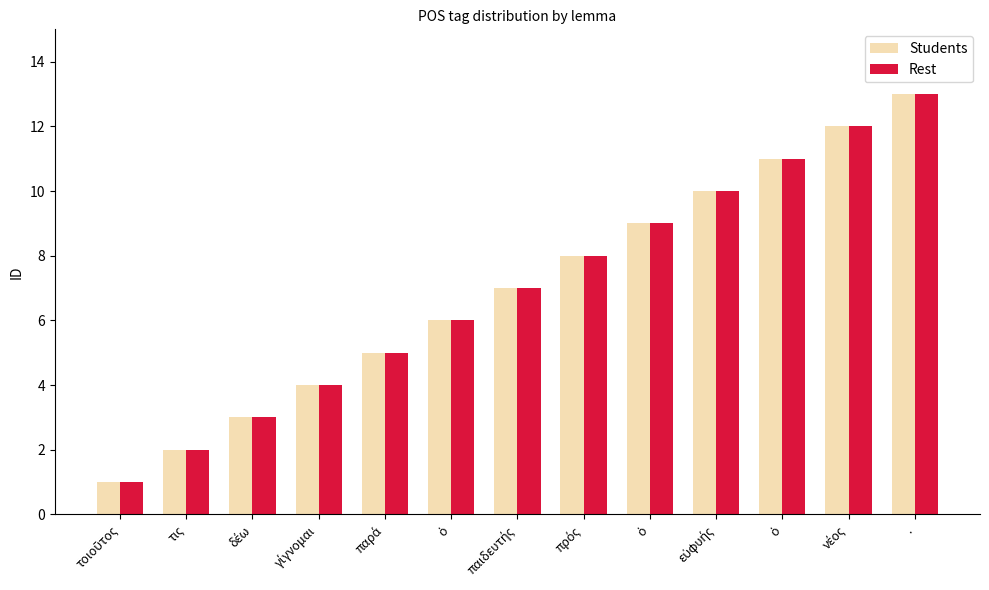

Which series has the widest spread of values?

Students